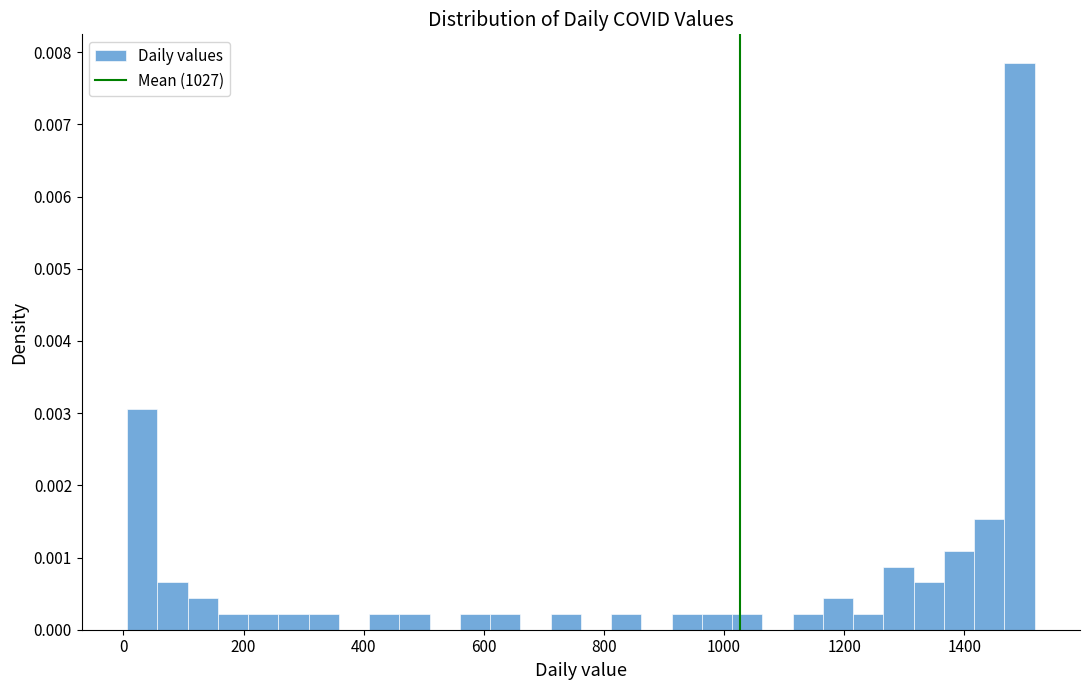

Read against the x-axis, roughly where is the centre of the tallest bar?

1500